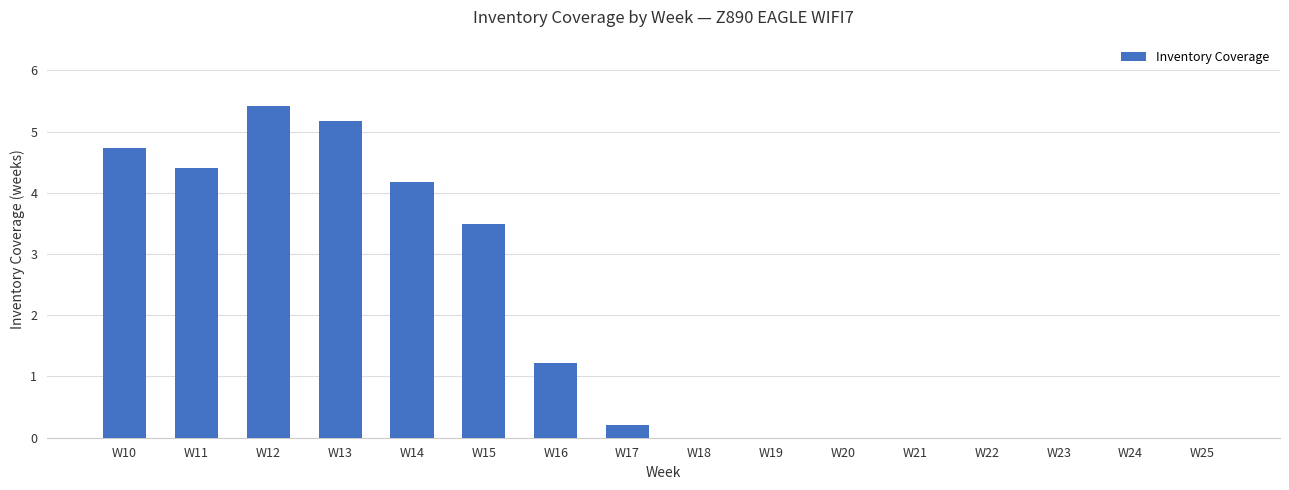

The value at W11 is 1.8. True or false?

False